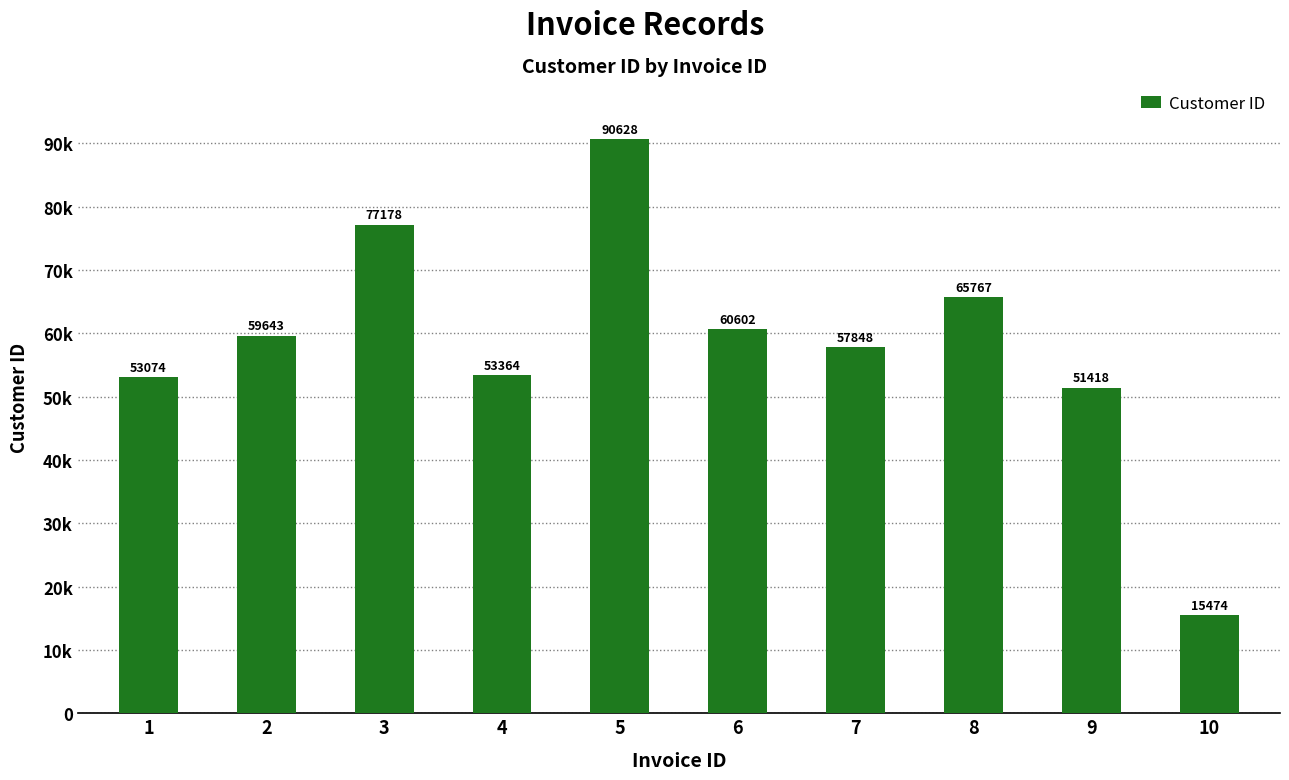

What is the value of the 7th bar from the left?

57848